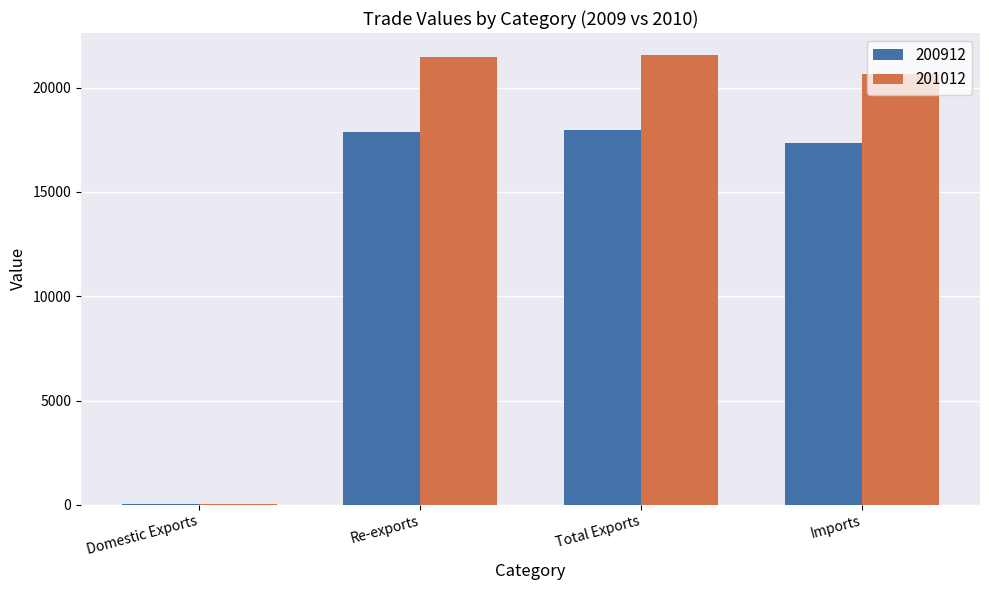

What are all the series names shown in the legend?

200912, 201012